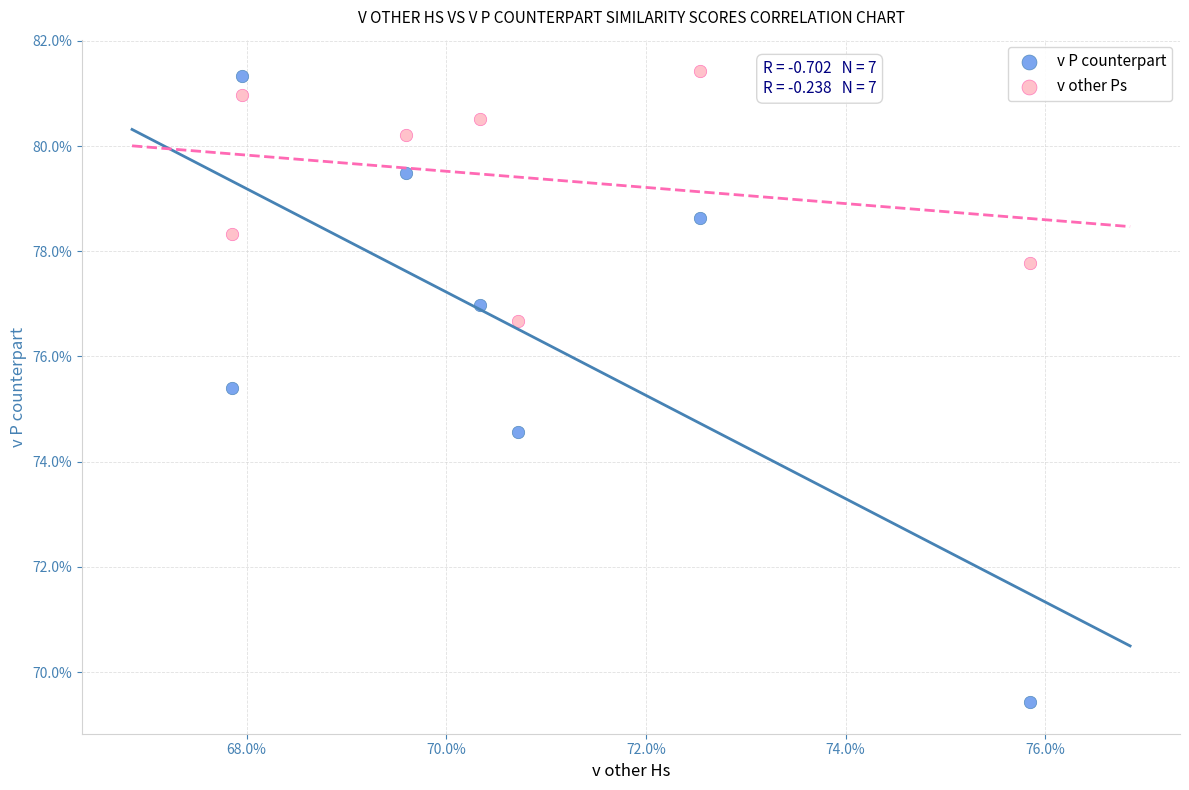

Which series reaches the minimum Y coordinate?

v P counterpart